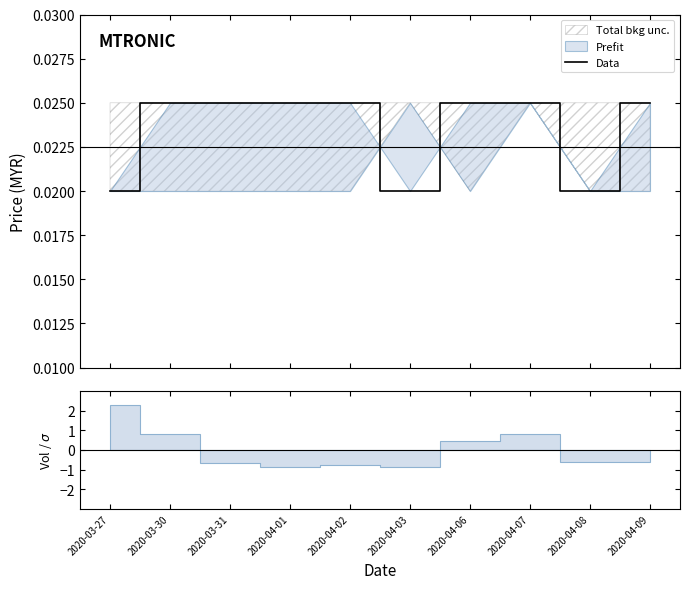

The value at 2020-04-09 is 0.0. True or false?

False